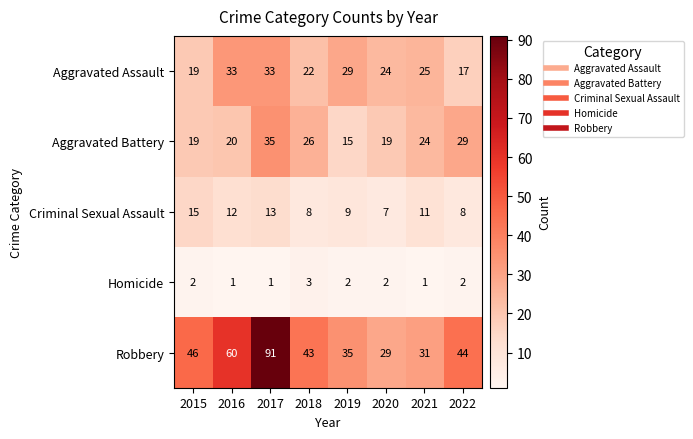

At which label is Aggravated Assault closest to 25?

2021